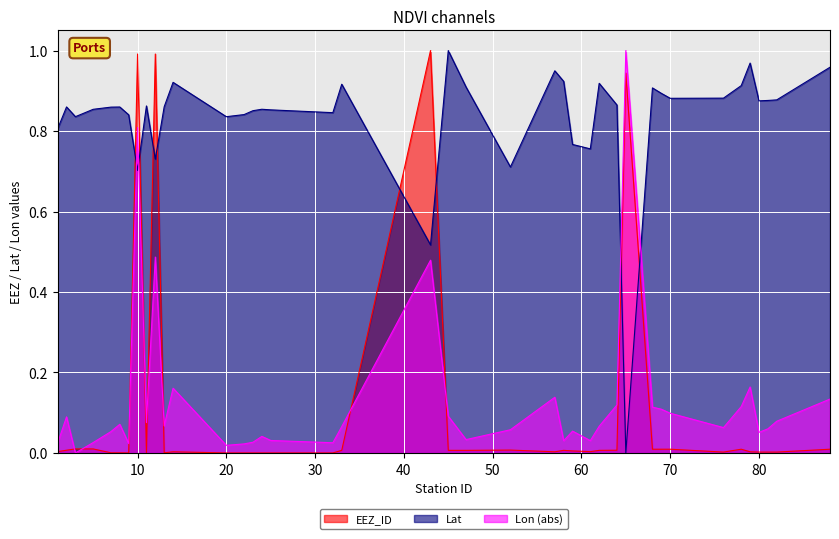

What is the sum of the Lat_series values at 2 and 82?

1.7